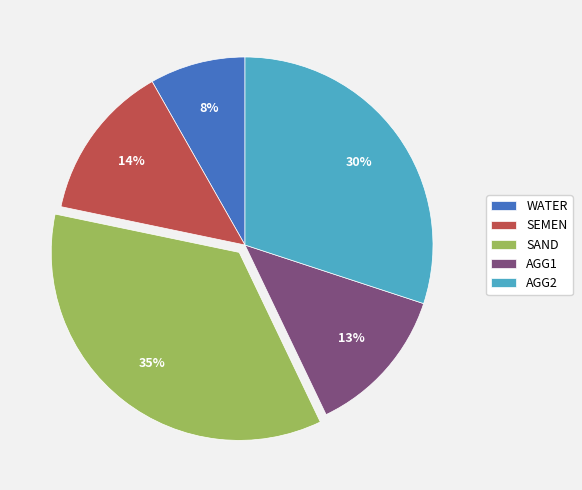

Is WATER the majority of the pie?

No